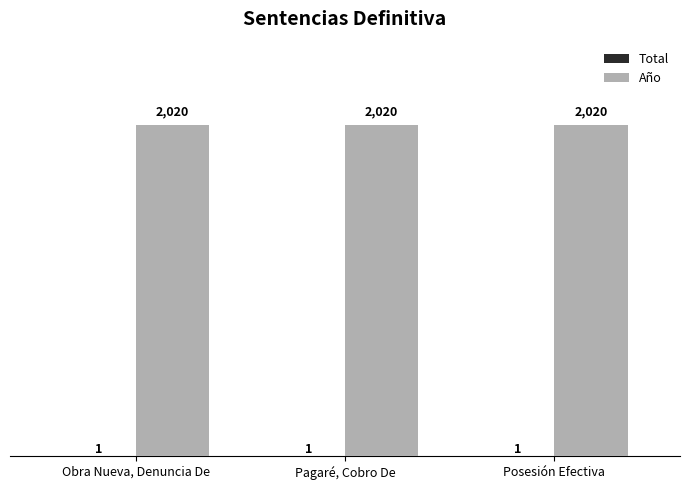

Does the chart contain stacked bars?

No